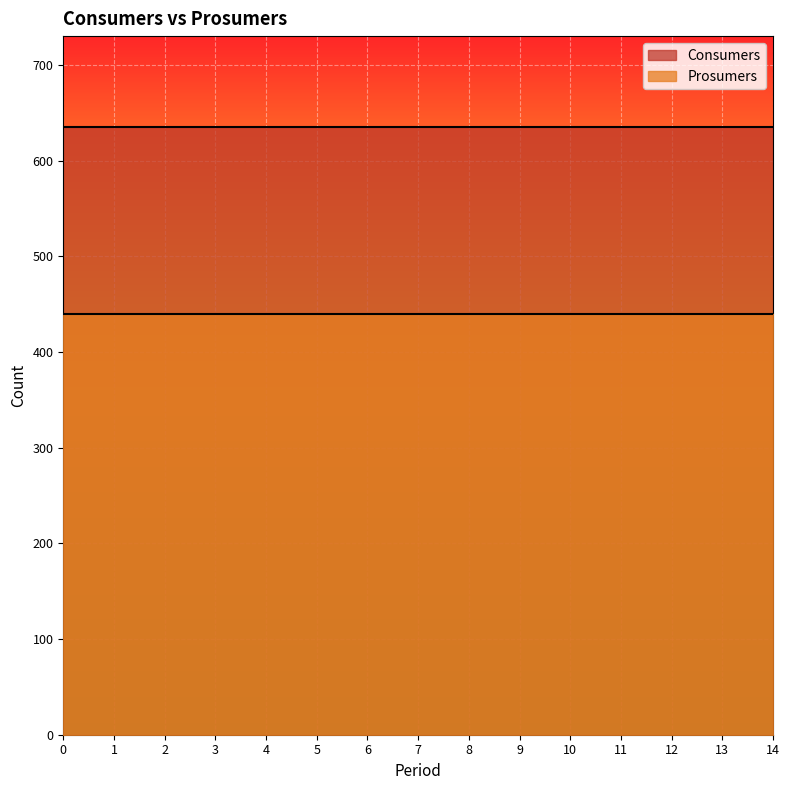

Reading left to right, extract all data points from this chart.

Consumers: 0=635	1=635	2=635	3=635	4=635	5=635	6=635	7=635	8=635	9=635	10=635	11=635	12=635	13=635	14=635
Prosumers: 0=440	1=440	2=440	3=440	4=440	5=440	6=440	7=440	8=440	9=440	10=440	11=440	12=440	13=440	14=440